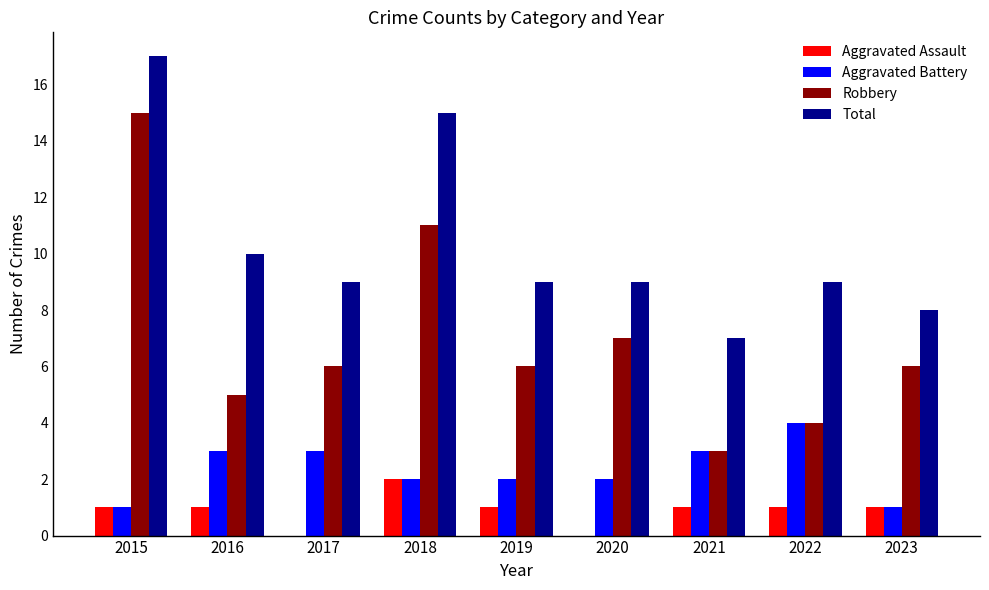

The Aggravated Assault series shows 4 at 2018. True or false?

False